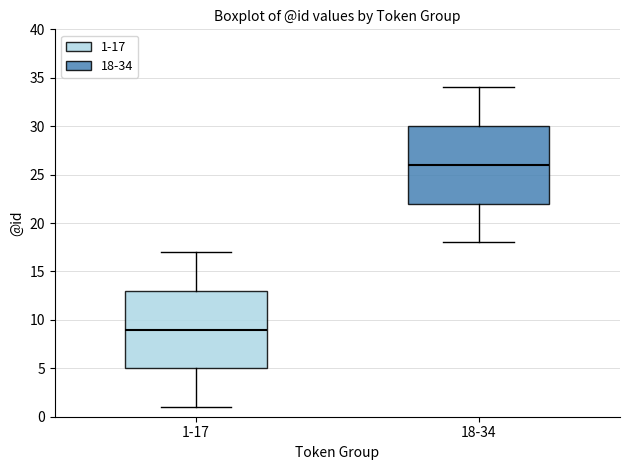

Where is the lower edge of the box for 1-17 on the y-axis? The values are not printed on the chart, so give them approximately, as read against the axis.

5